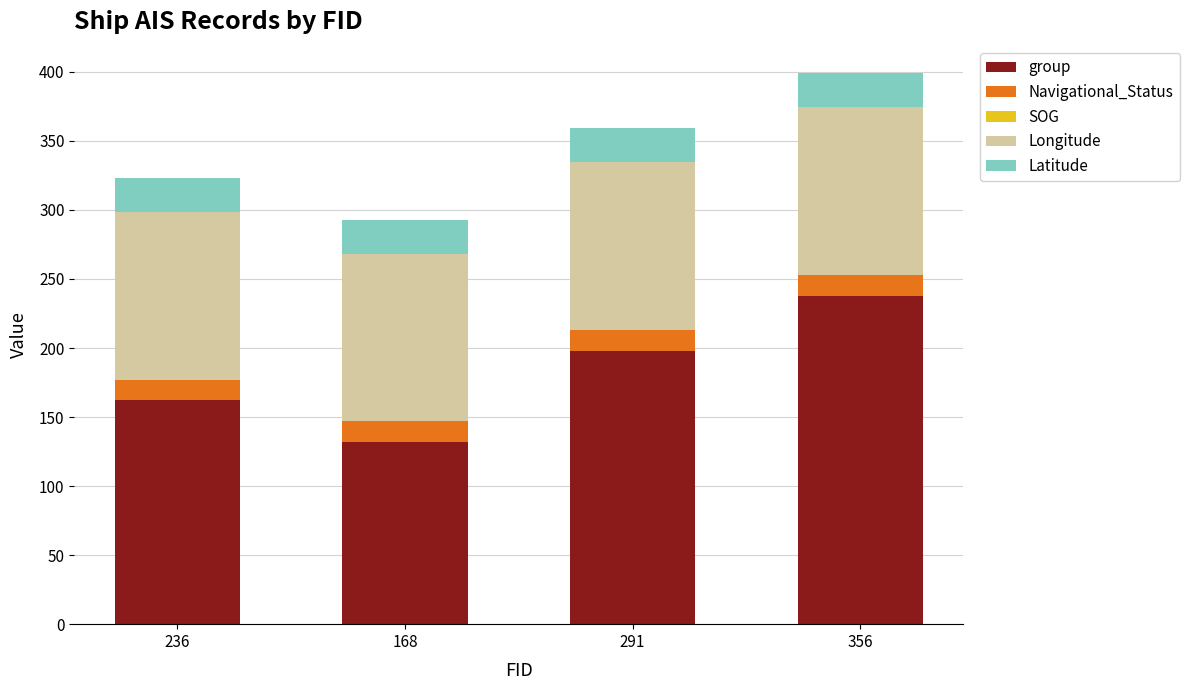

At which label is group closest to 185?

291